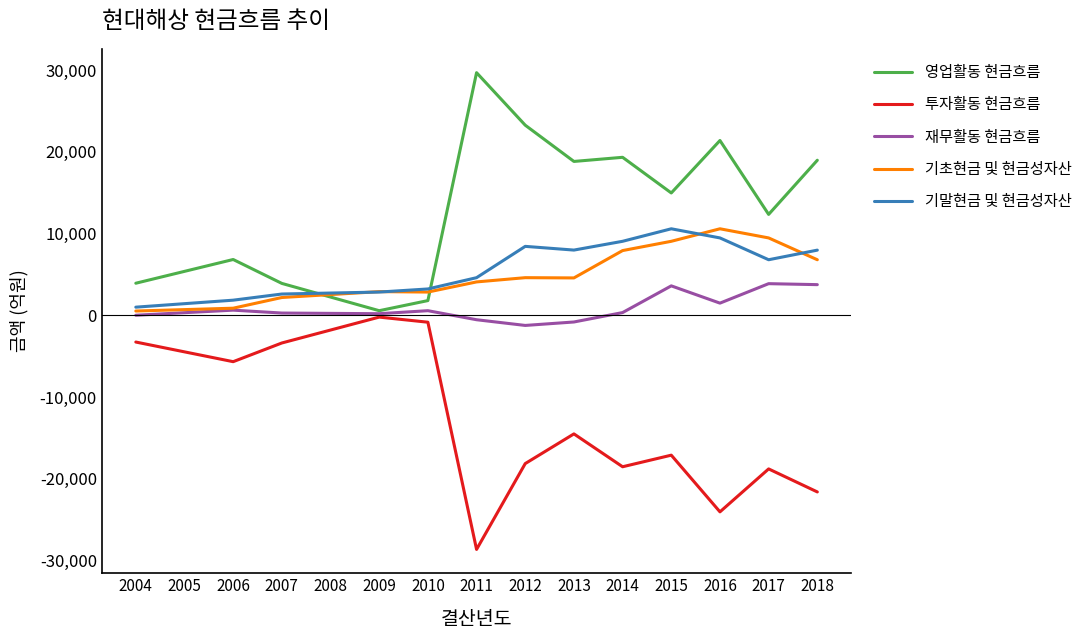

The value of 투자활동 현금흐름 at 2007 is -316.5. True or false?

False